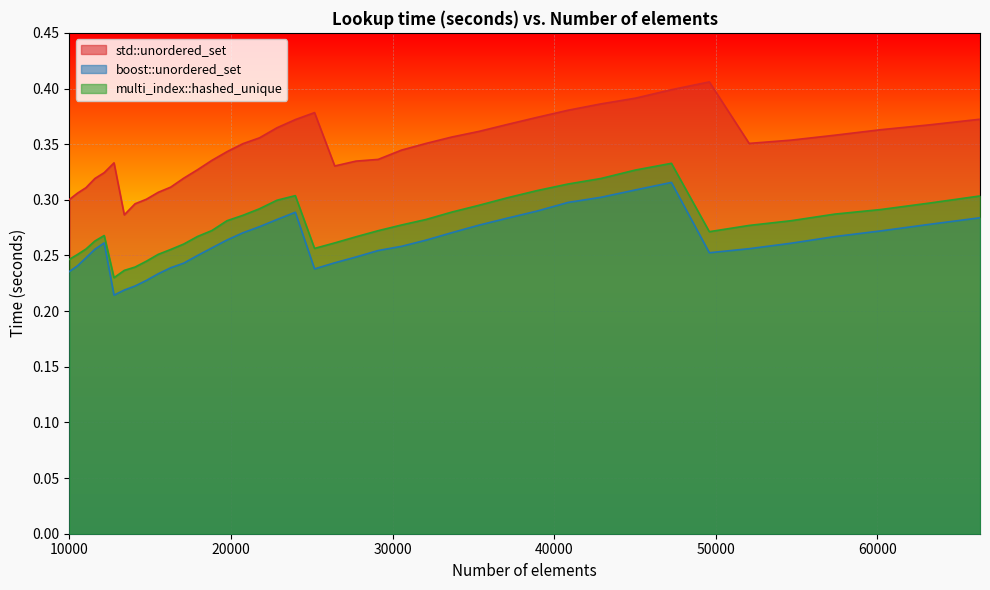

How many interior local valleys does the multi_index::hashed_unique series have?

3